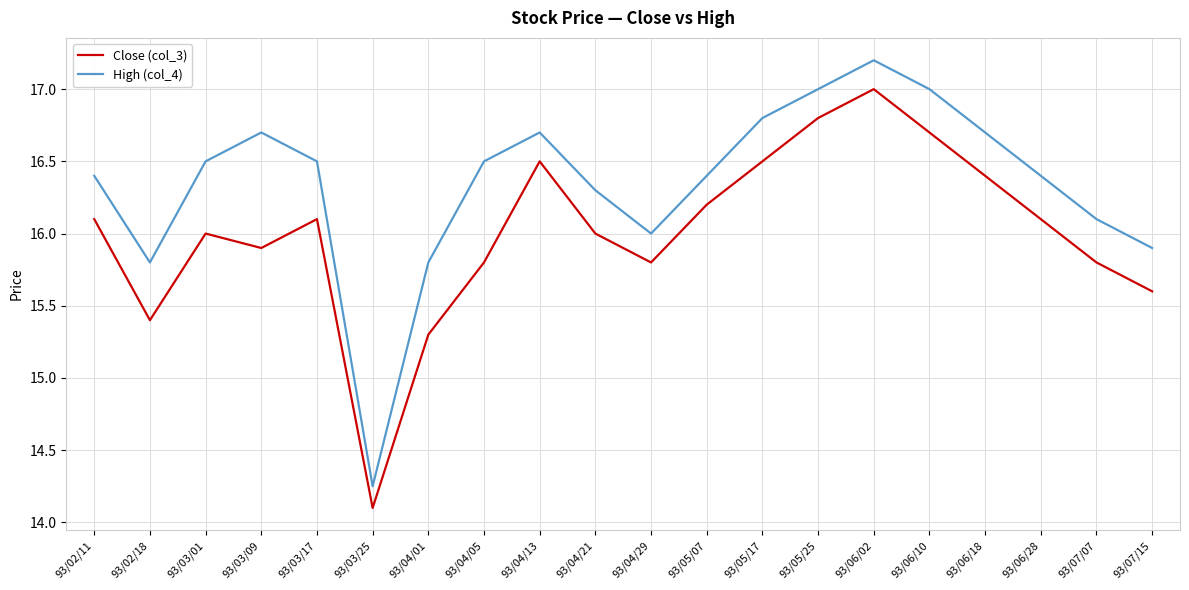

At 93/03/09, list the series in order from largest to smallest.

High (col_4), Close (col_3)